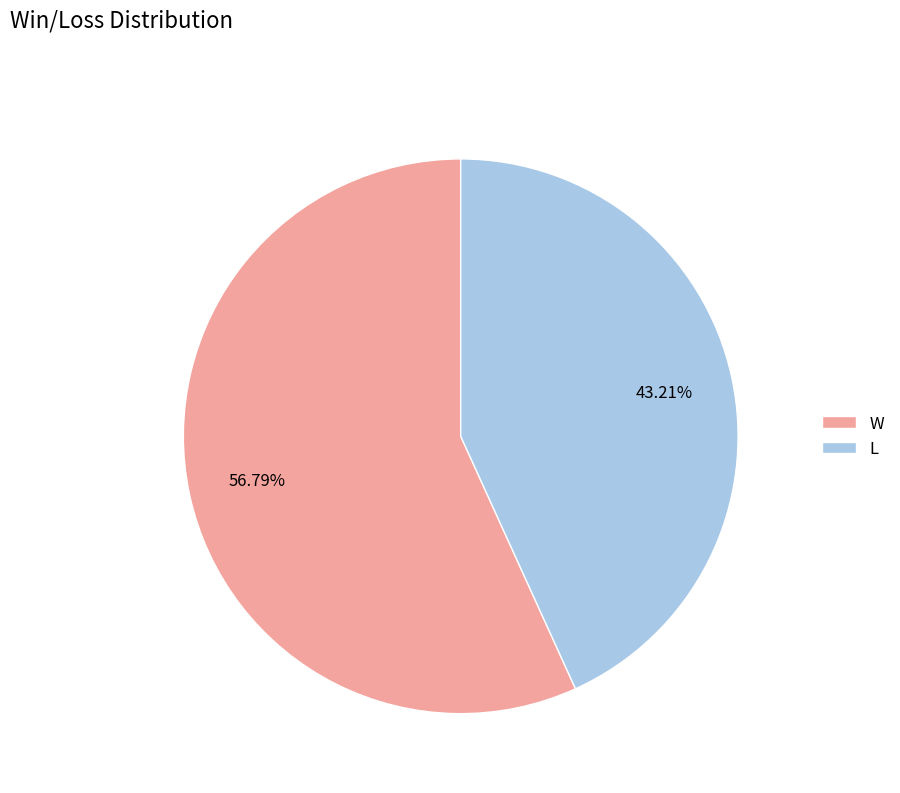

What percentage is the W slice, to the nearest percent?

57%